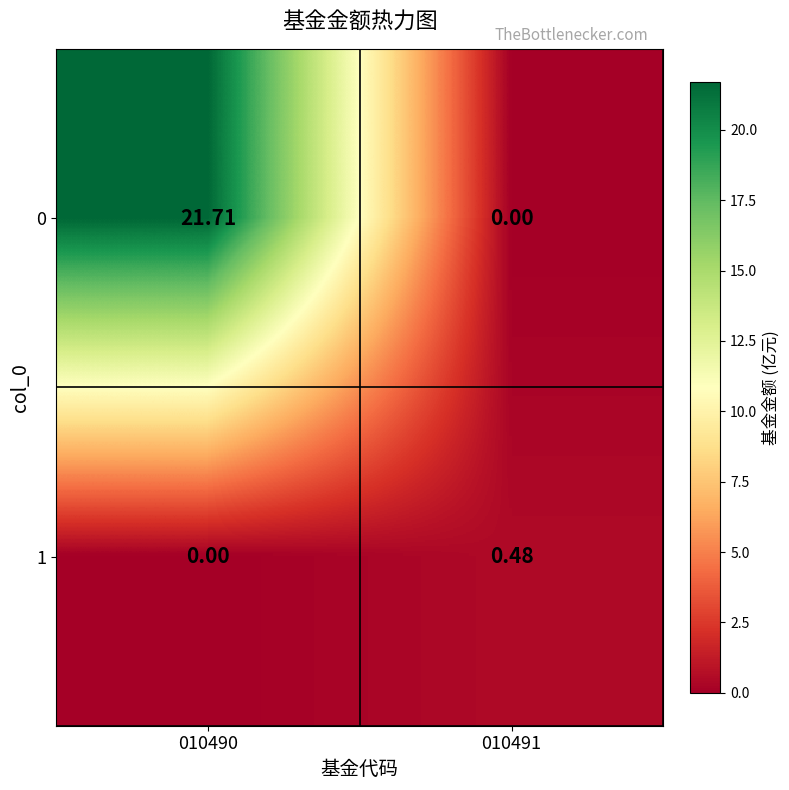

Which category has the highest value across all series?

010490